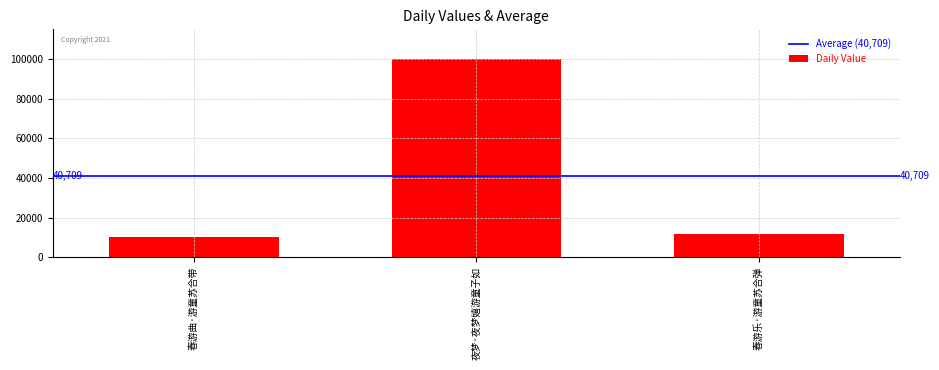

What is the change in value from 春游曲·游童苏合带 to 春游乐·游童苏合弹?

+1475